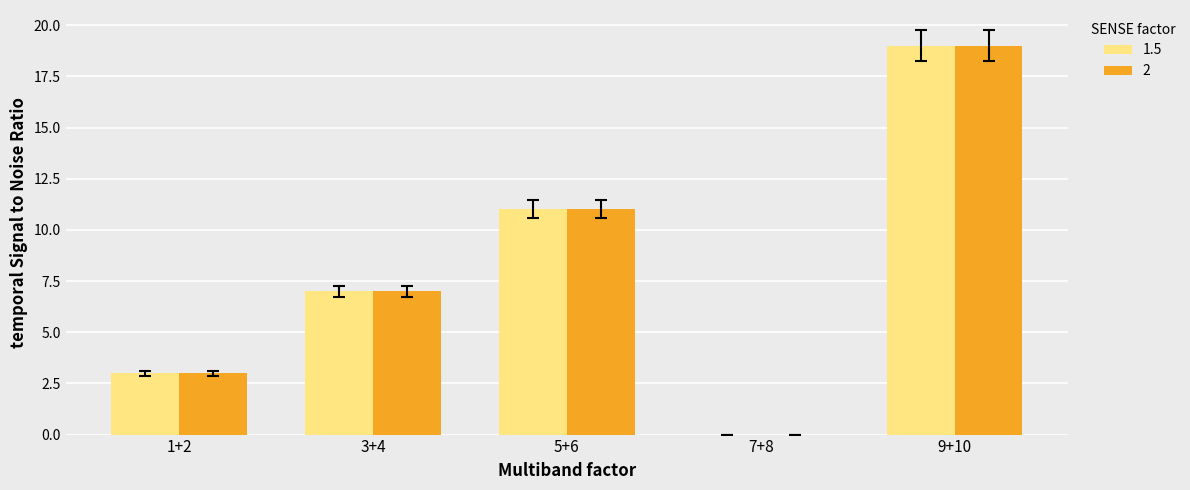

What is the total value across all series at 5+6?

22